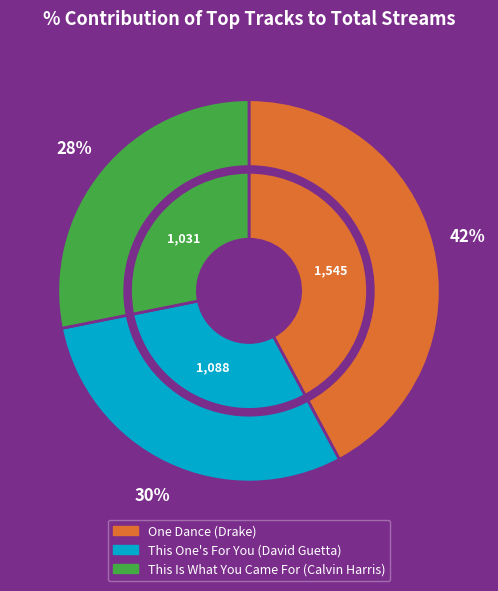

How much of the chart is everything except This One's For You?

70.3%